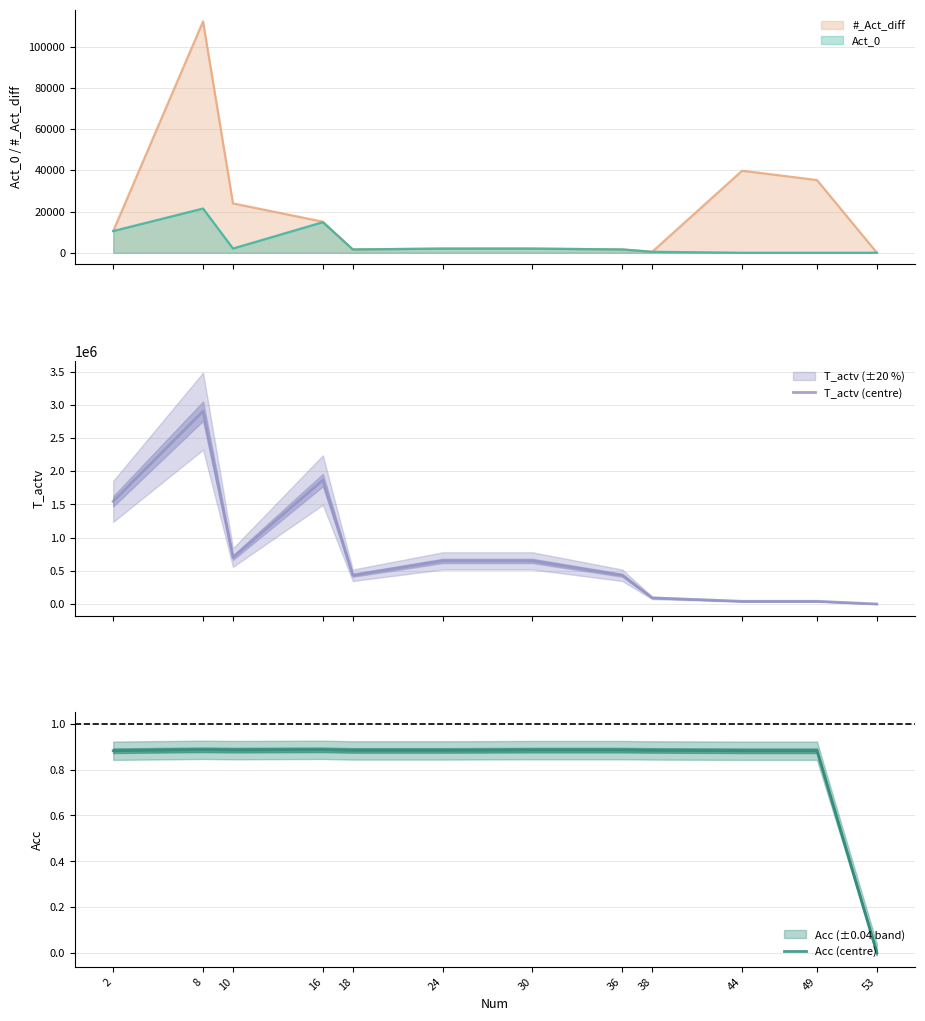

In T_actv (centre), how many points are lower than both neighbors (excluding endpoints)?

2